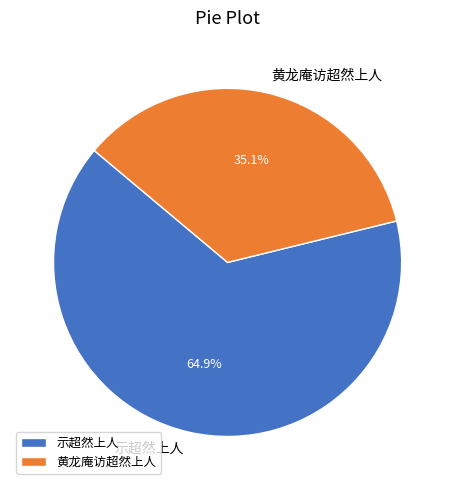

Which category has the smallest portion of the pie?

黄龙庵访超然上人